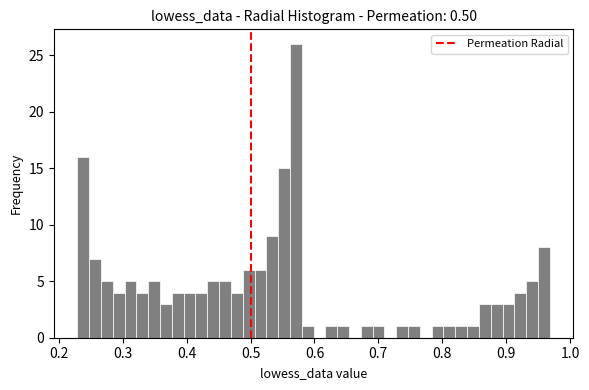

Around what value on the x-axis is the tallest bar? Give the approximate position of its centre, as read against the axis.

0.57